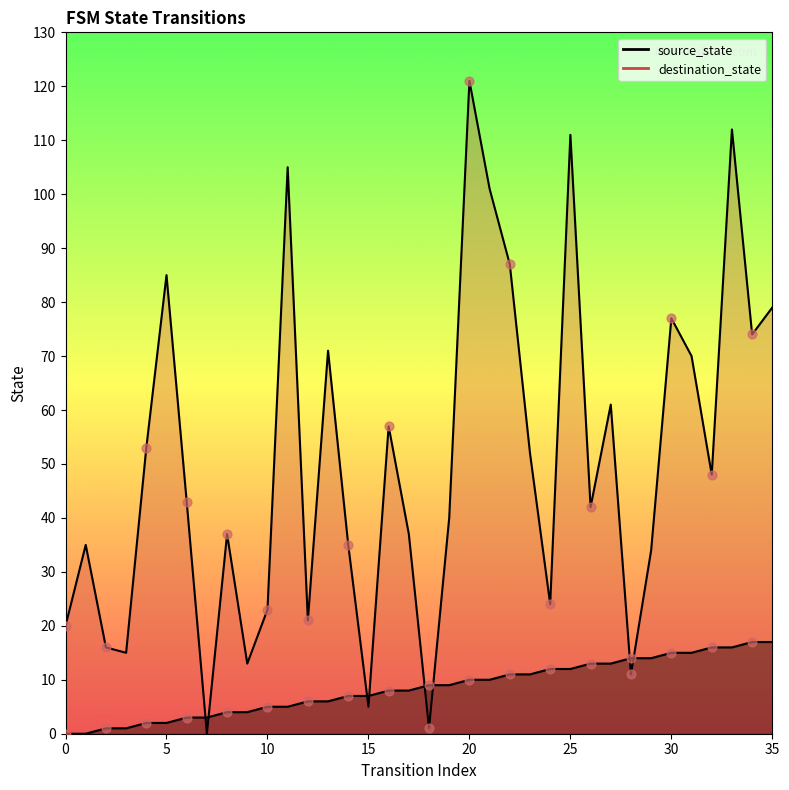

Is the value of destination_state at 11 greater than the value of source_state at 5?

Yes